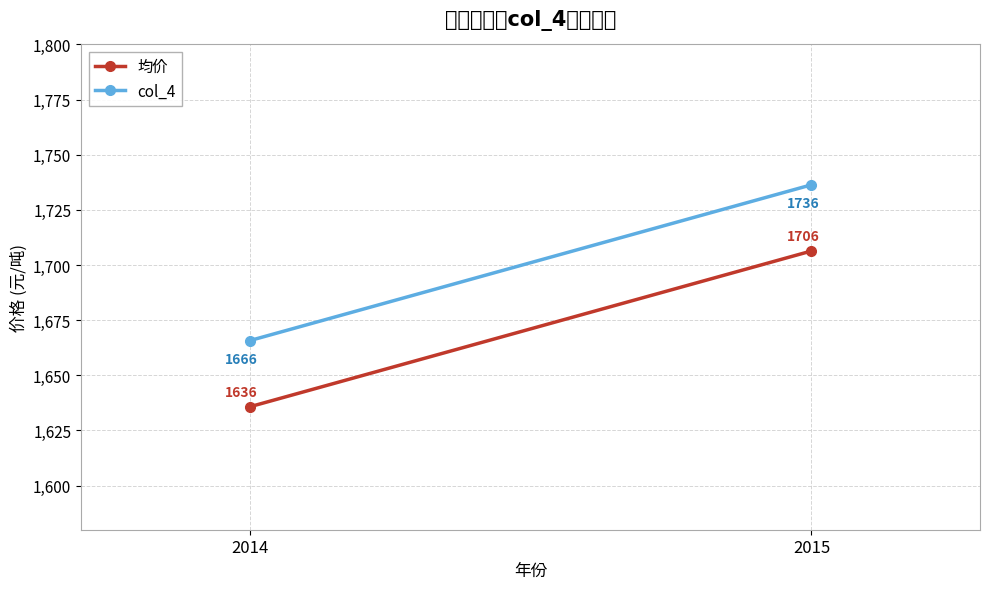

Count the number of data series in this chart.

2